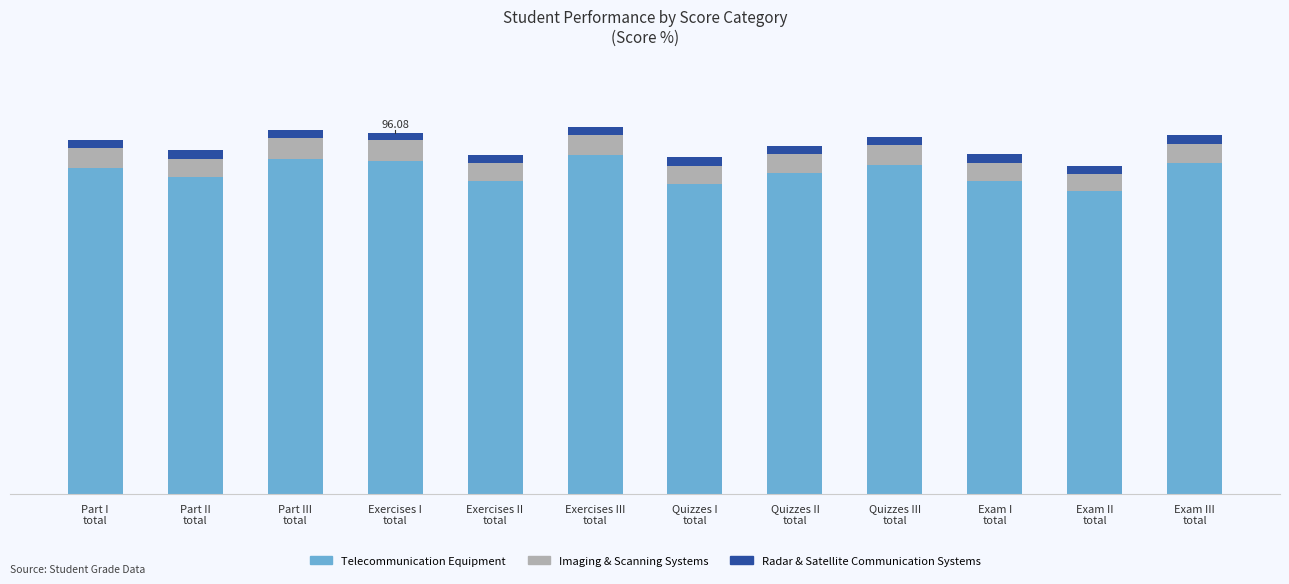

Does the chart contain stacked bars?

Yes